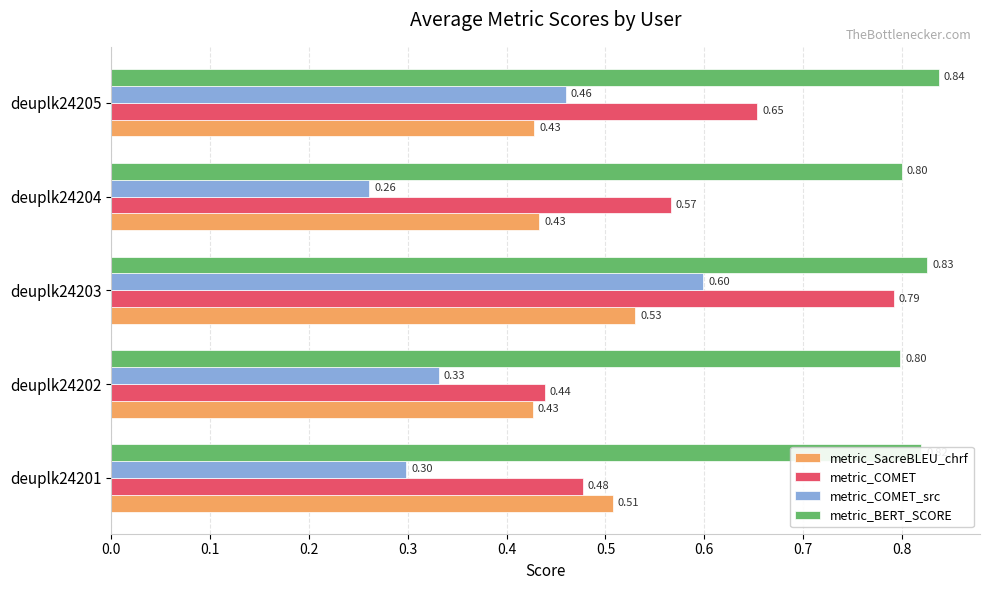

What is the sum of all metric_COMET_src values?

1.9